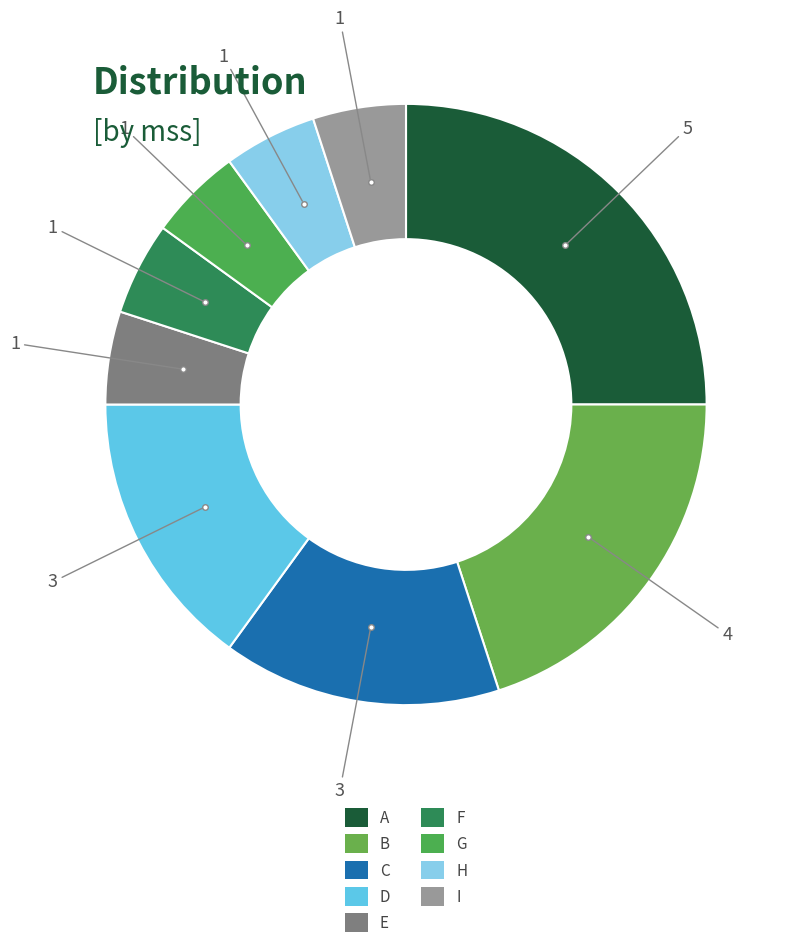

Combined, what portion of the pie is E and F?

10.0%